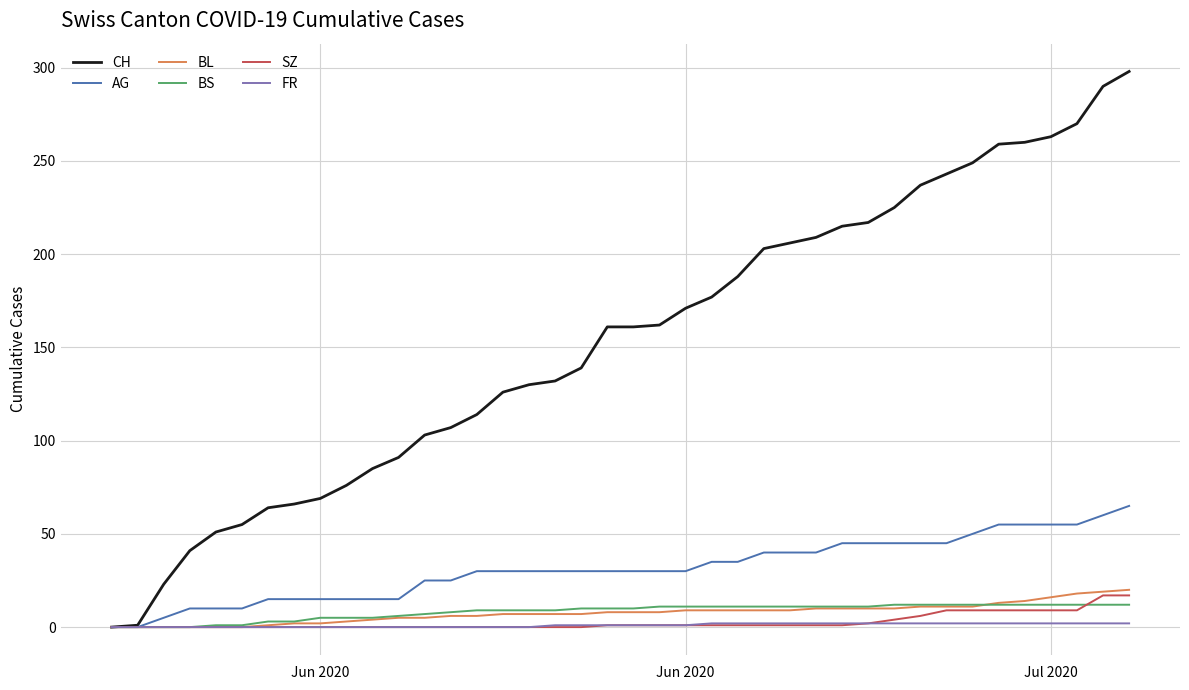

What is the maximum value for BS?

12